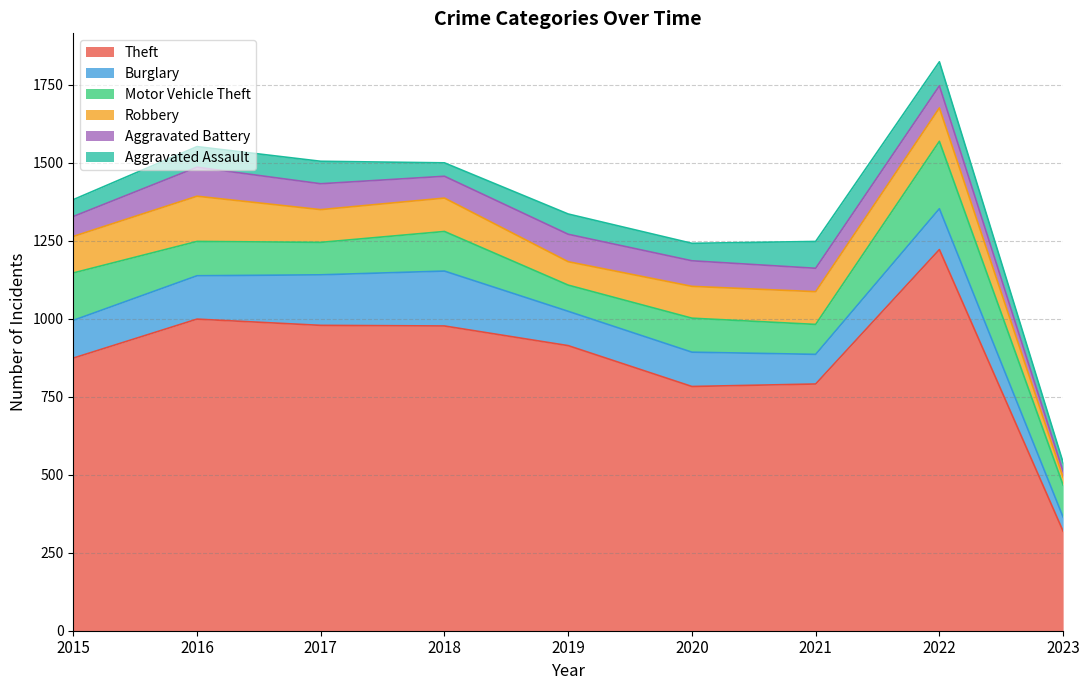

True or false: Robbery has a value of 105 at 2017.

True